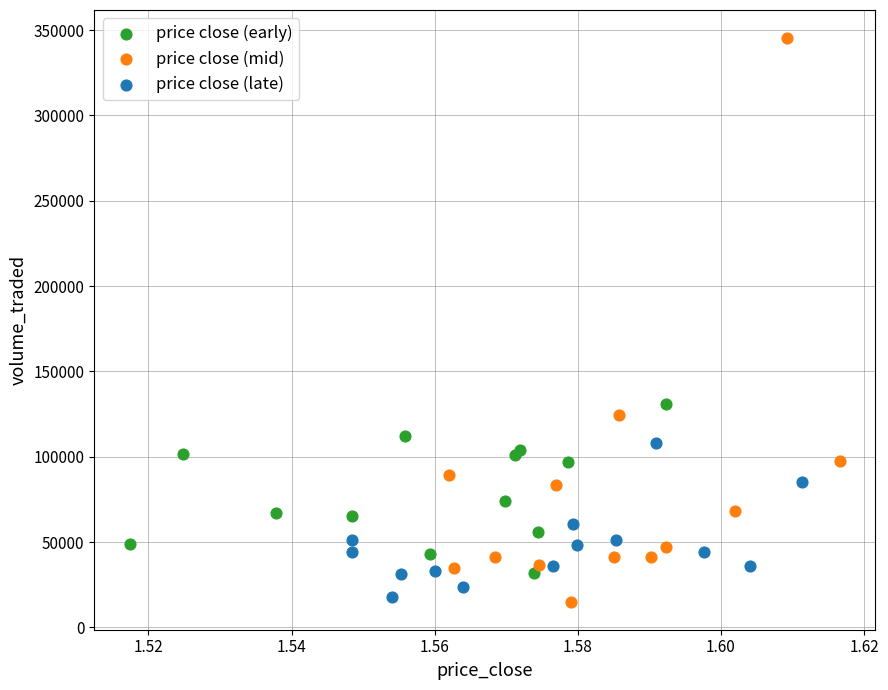

Which series reaches the maximum Y coordinate?

price close (mid)